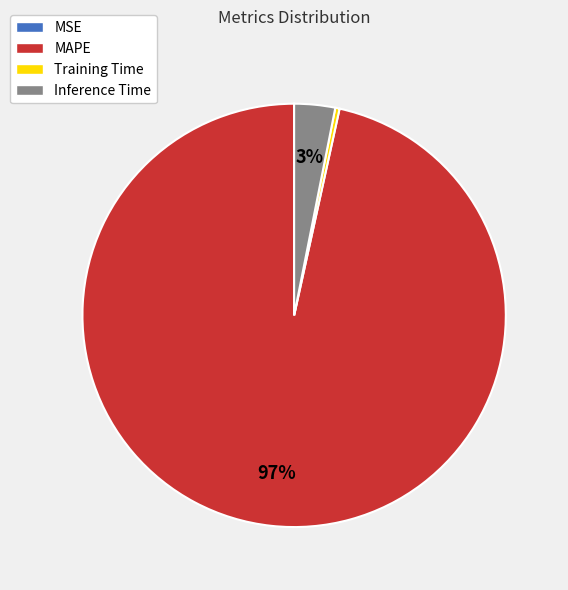

Combined, do Training Time and MAPE account for over 50%?

Yes